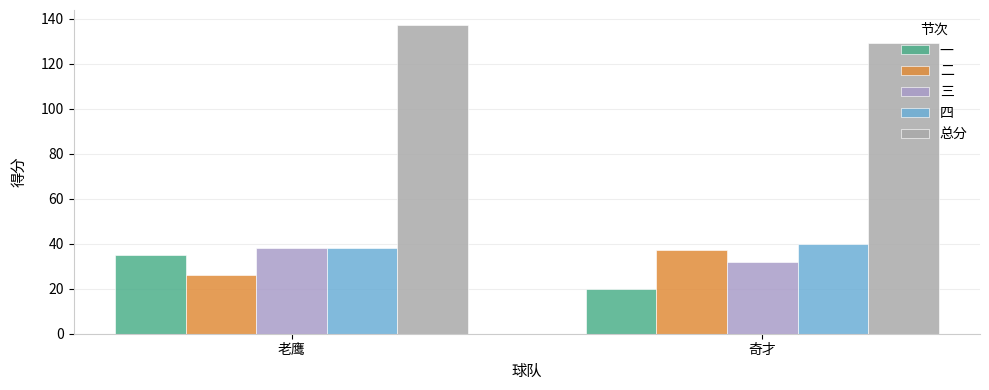

What is the sum of the 三 values at 老鹰 and 奇才?

70